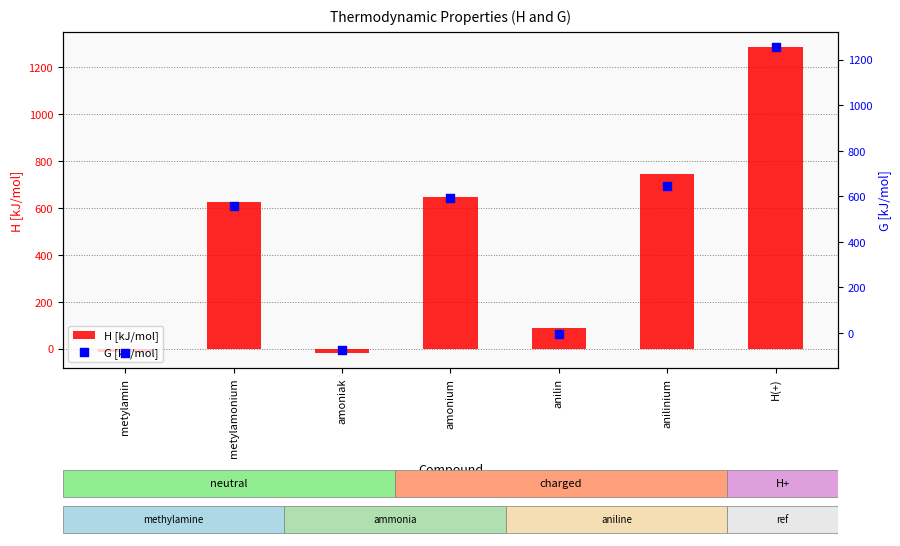

Is the value of H [kJ/mol] at metylamin greater than the value of G [kJ/mol] at amonium?

No